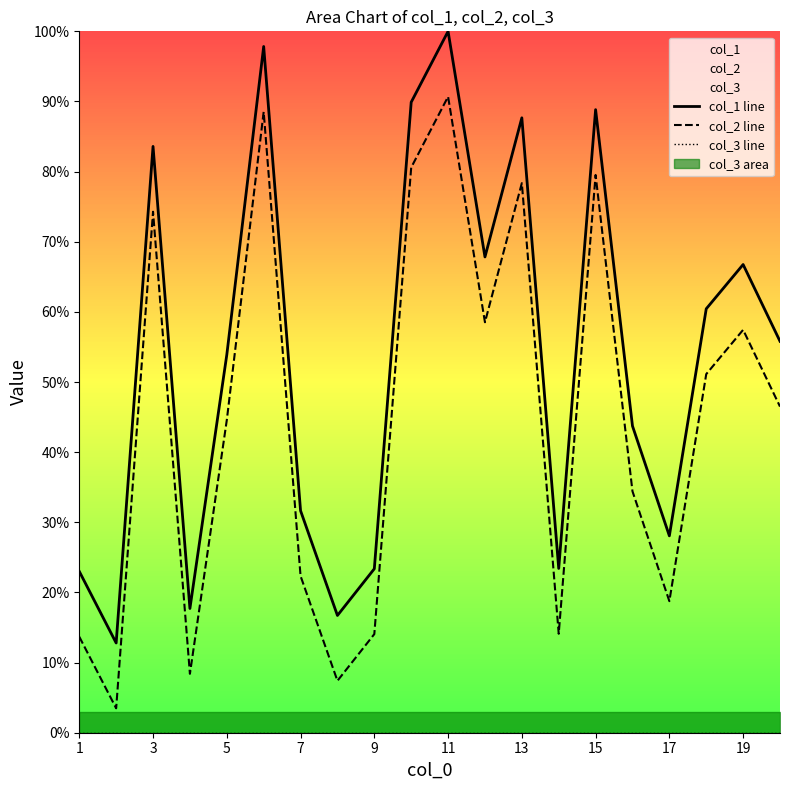

How many data points does each series have?

20